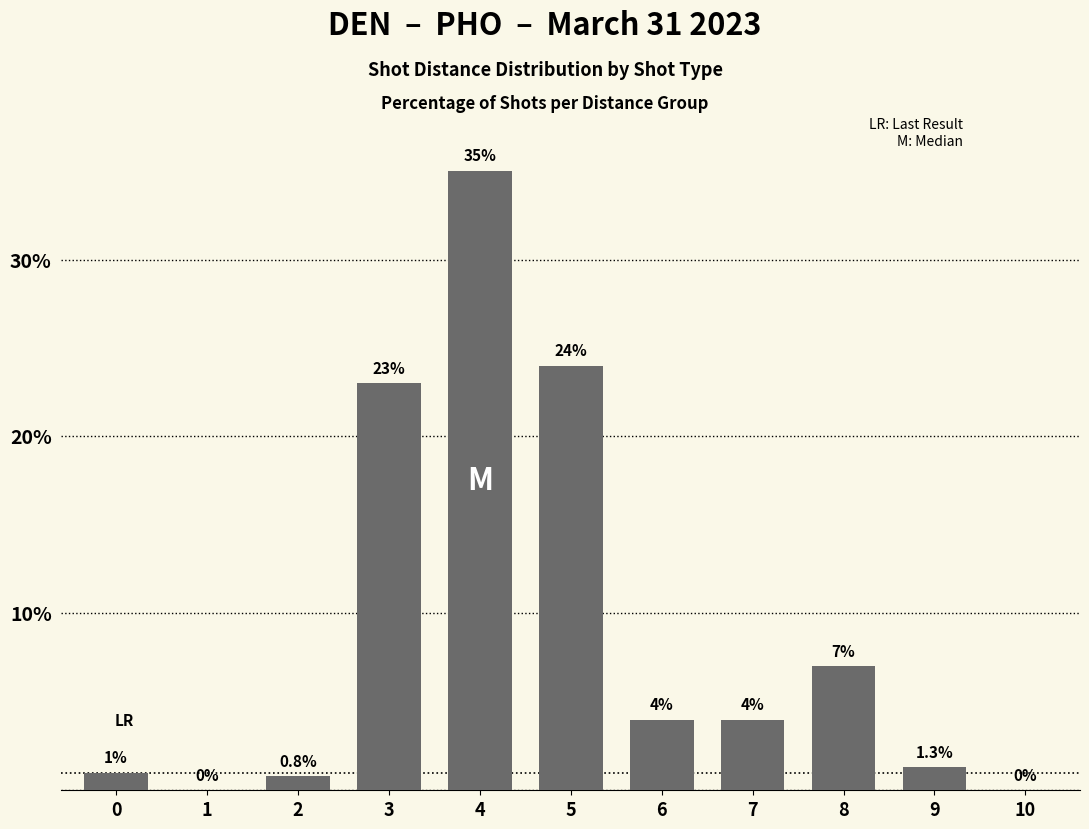

Are the bars horizontal?

No